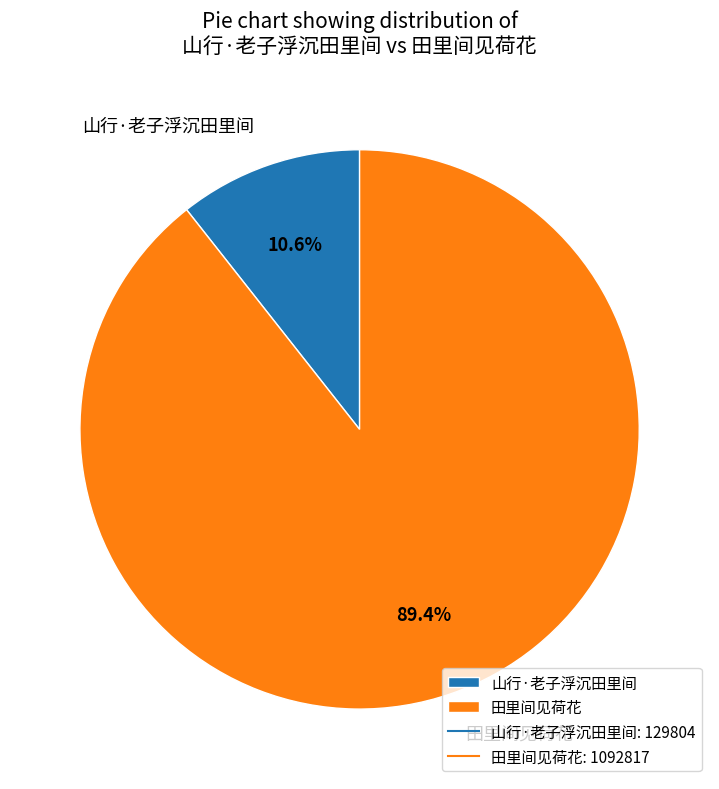

What percentage is NOT represented by 田里间见荷花?

10.6%